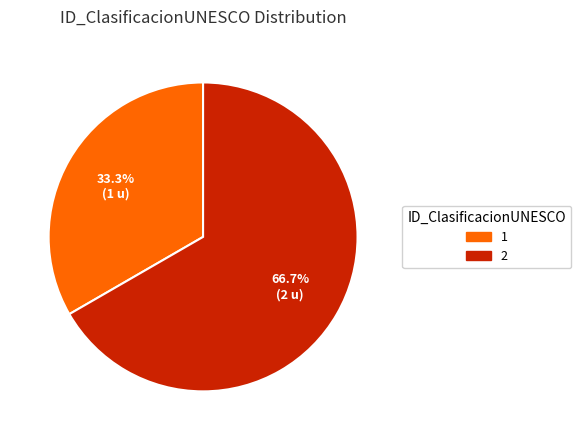

How much of the chart is everything except 1?

66.7%